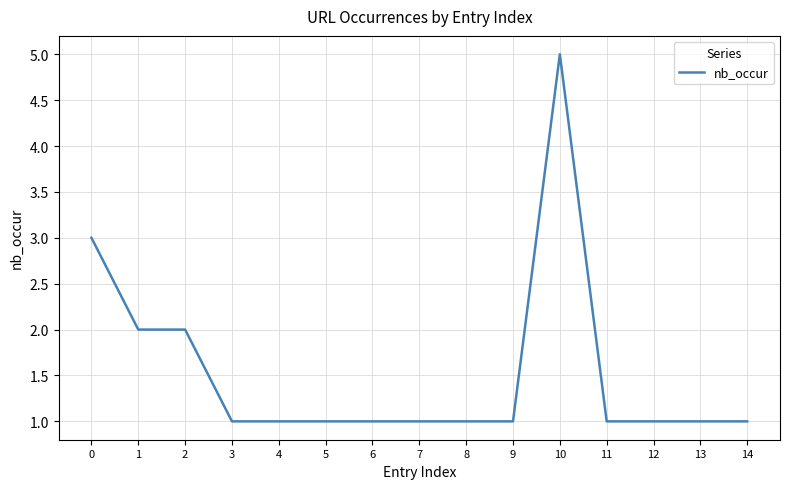

At which category does the chart reach its peak across all series?

10